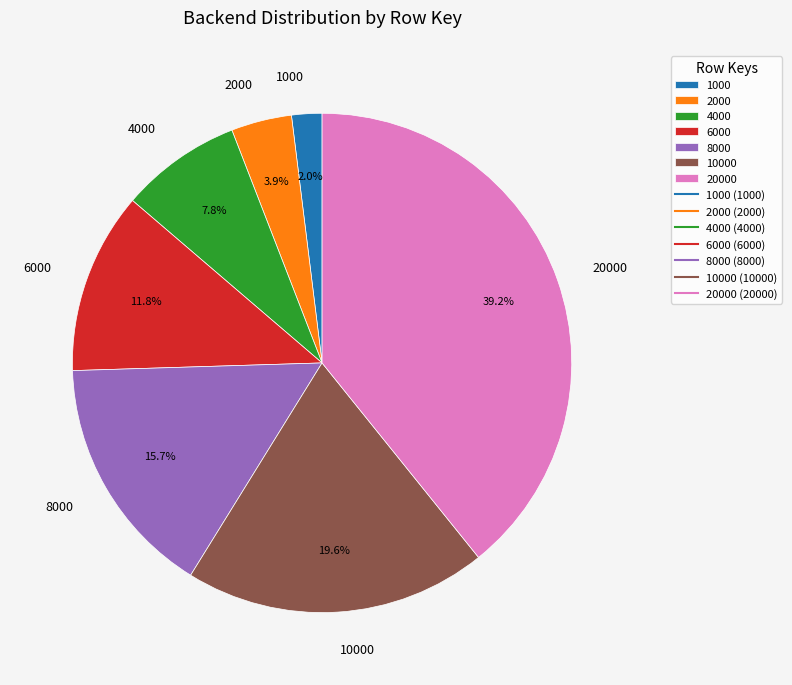

What is the ratio of the value at 8000 to the value at 6000?

1.3